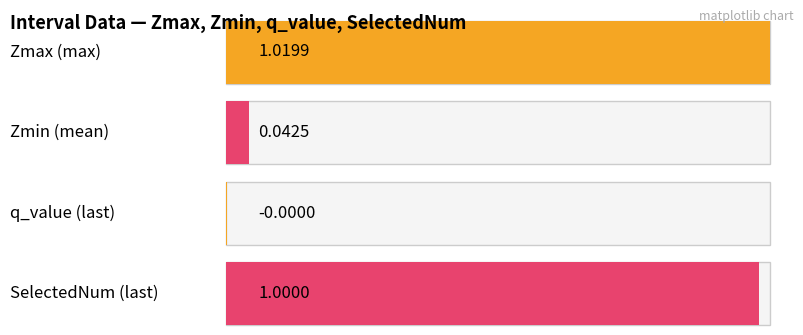

What is the maximum value shown in the chart?

1.0